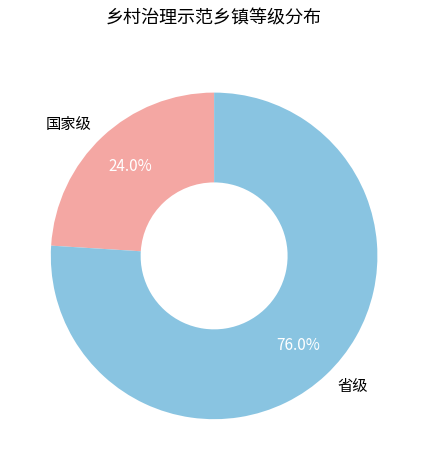

How many segments does this pie chart have?

2